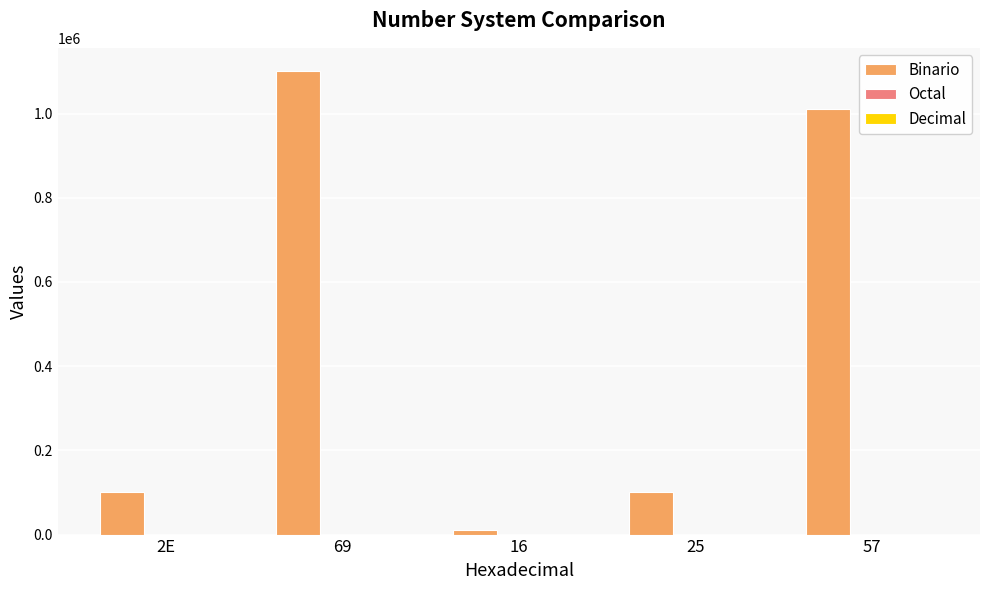

At which category is the sum across all series the highest?

69